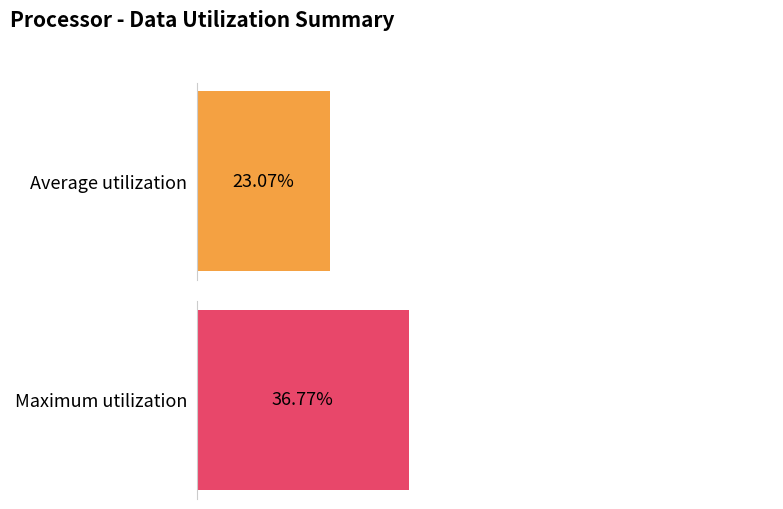

How many series are shown in this chart?

2